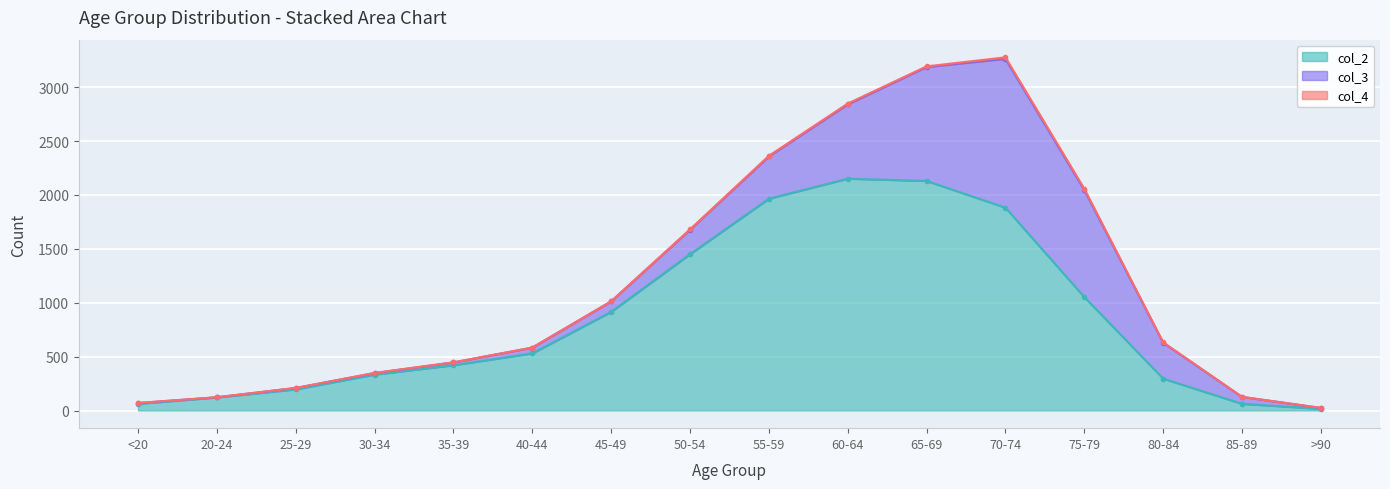

True or false: col_2 and col_4 intersect in this chart.

False